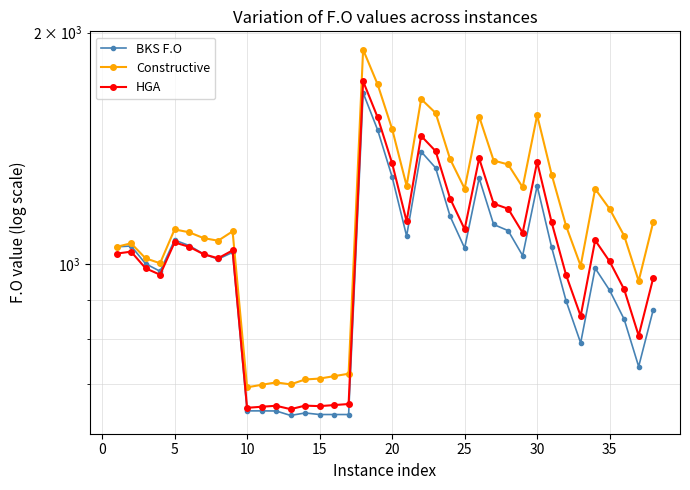

True or false: HGA has more than 0 points higher than both neighbors.

True